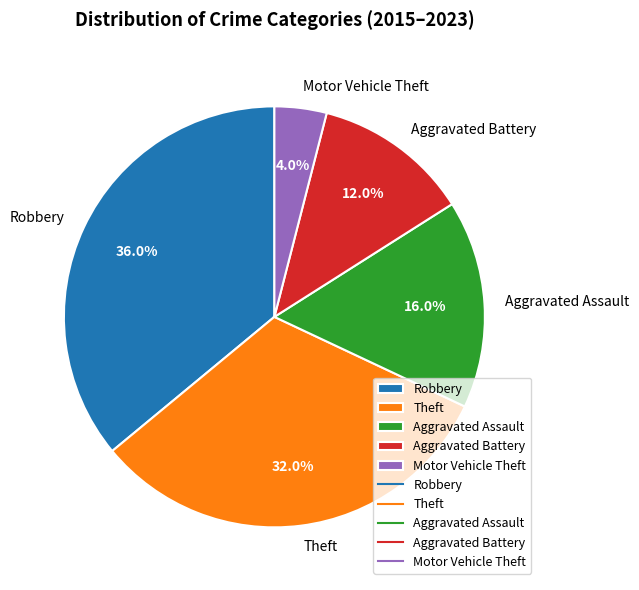

Which category has the smallest portion of the pie?

Motor Vehicle Theft